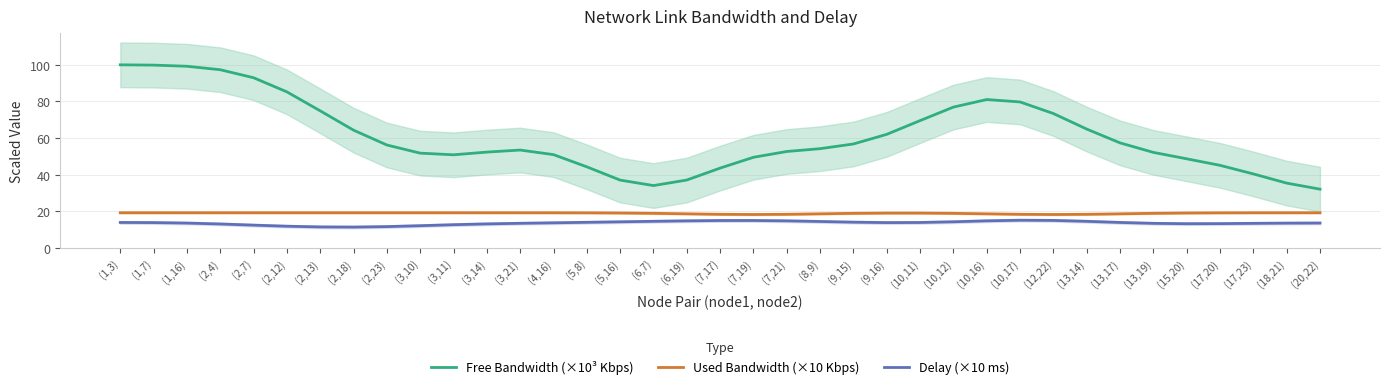

Is it true that Free Bandwidth (×10³ Kbps) equals 43.6 at (7,17)?

True